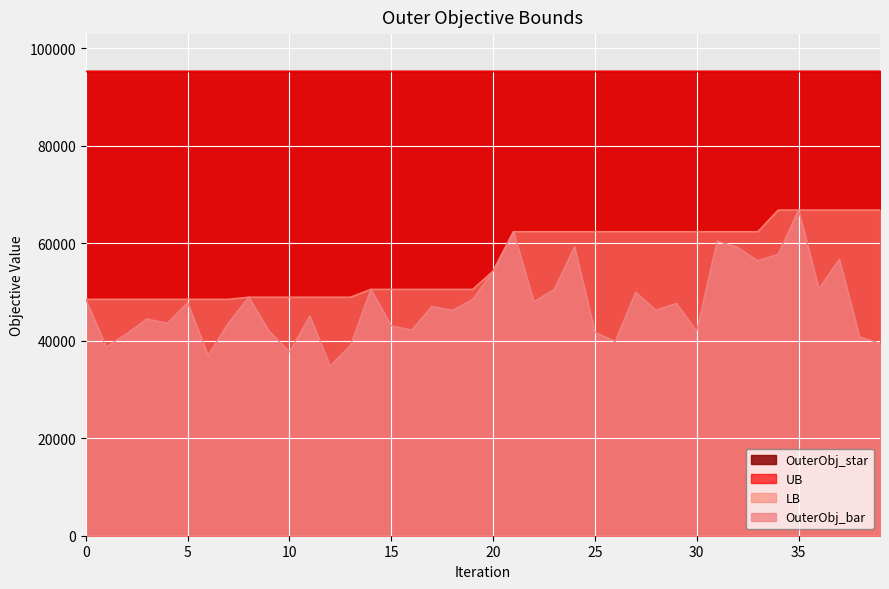

What is the sum of all LB values?

2250807